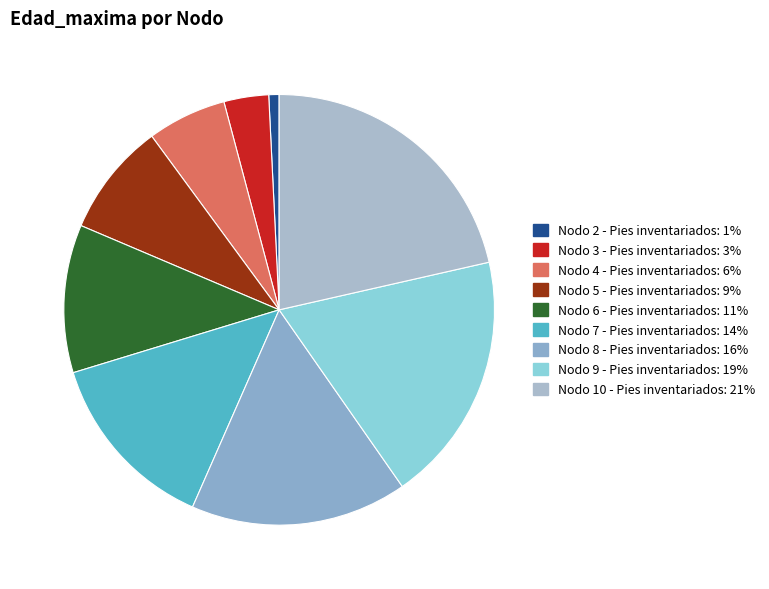

How many slices are in this pie chart?

9